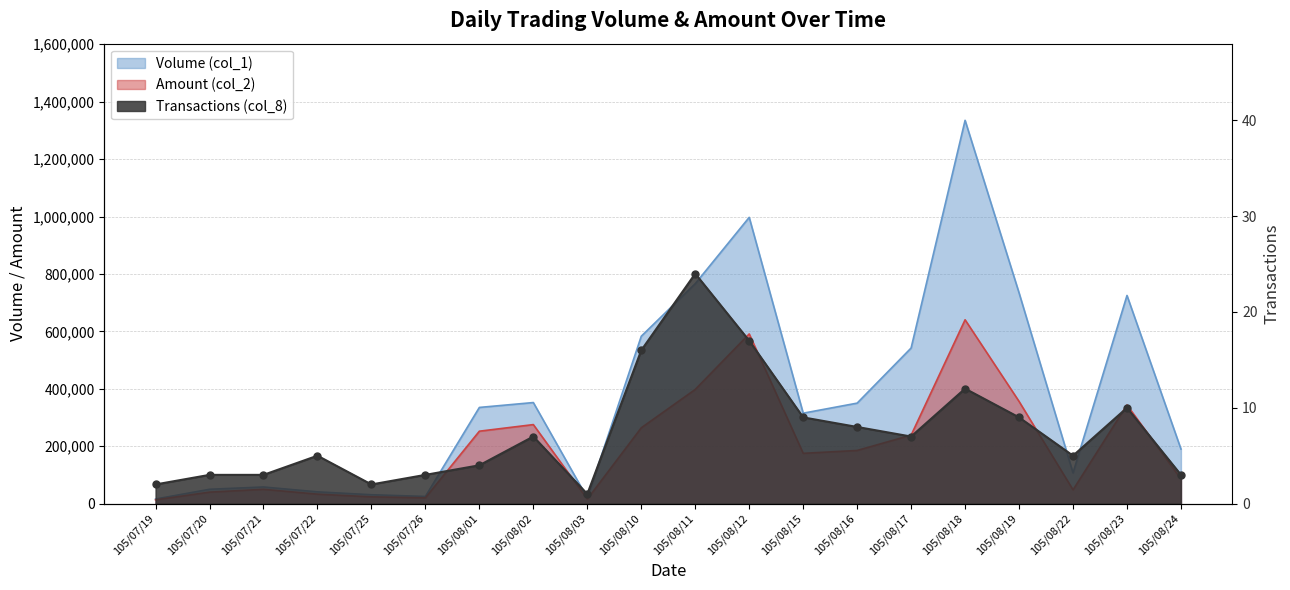

Which series has the widest spread of values?

Volume (col_1)